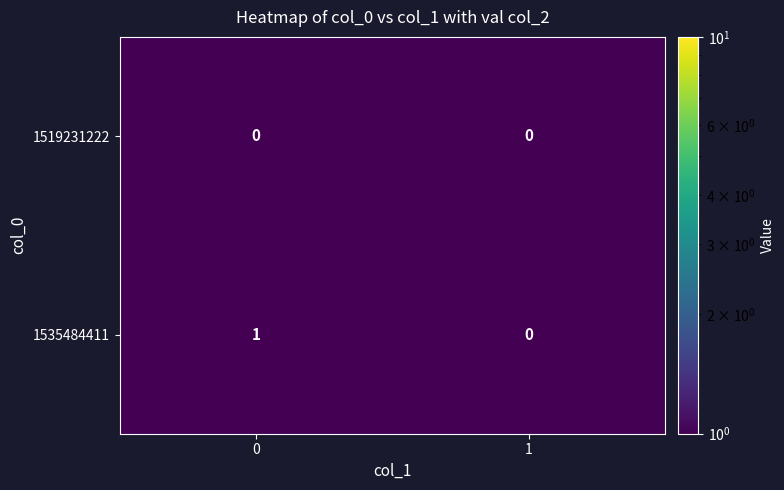

List the labels in order of 1535484411 value, largest first.

0, 1